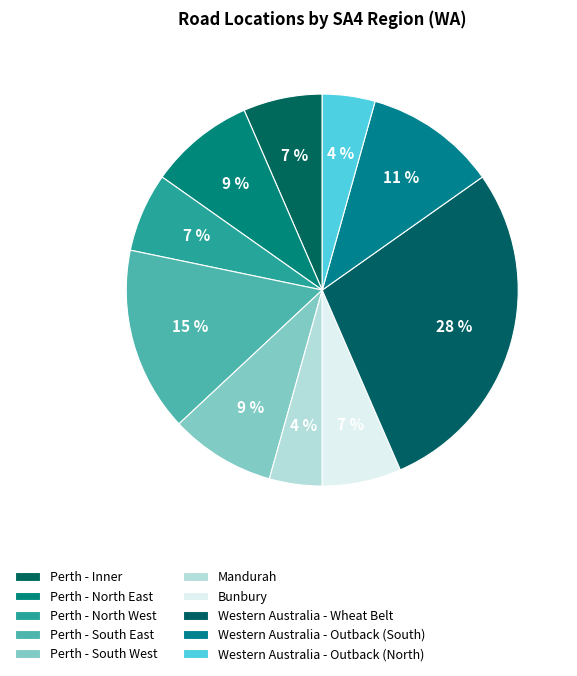

How much of the chart is everything except Mandurah?

95.7%